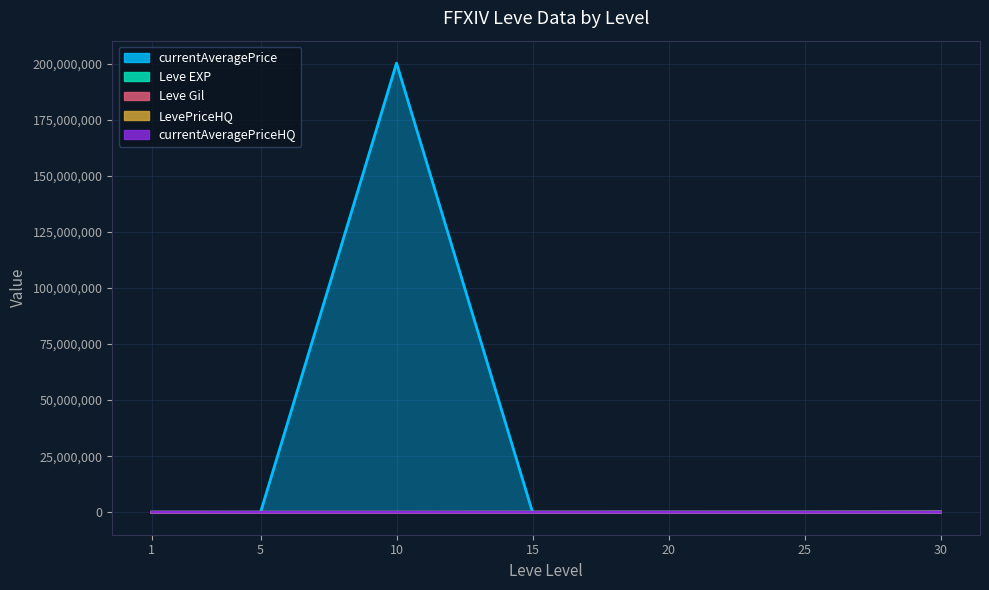

What is the value of the currentAveragePriceHQ point at the 6th from the left?

6000